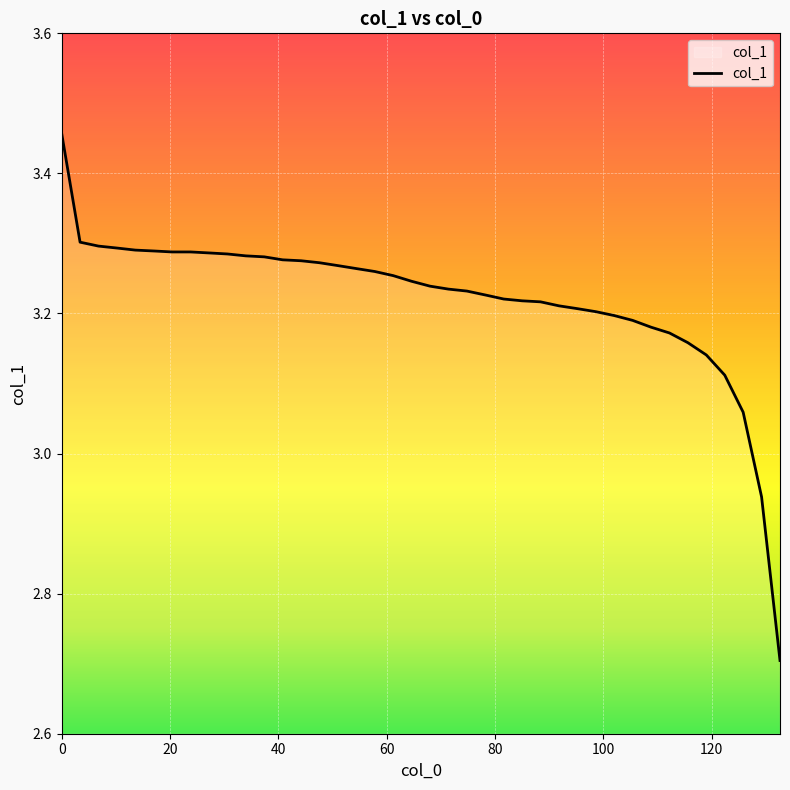

What is the smallest value displayed?

2.7